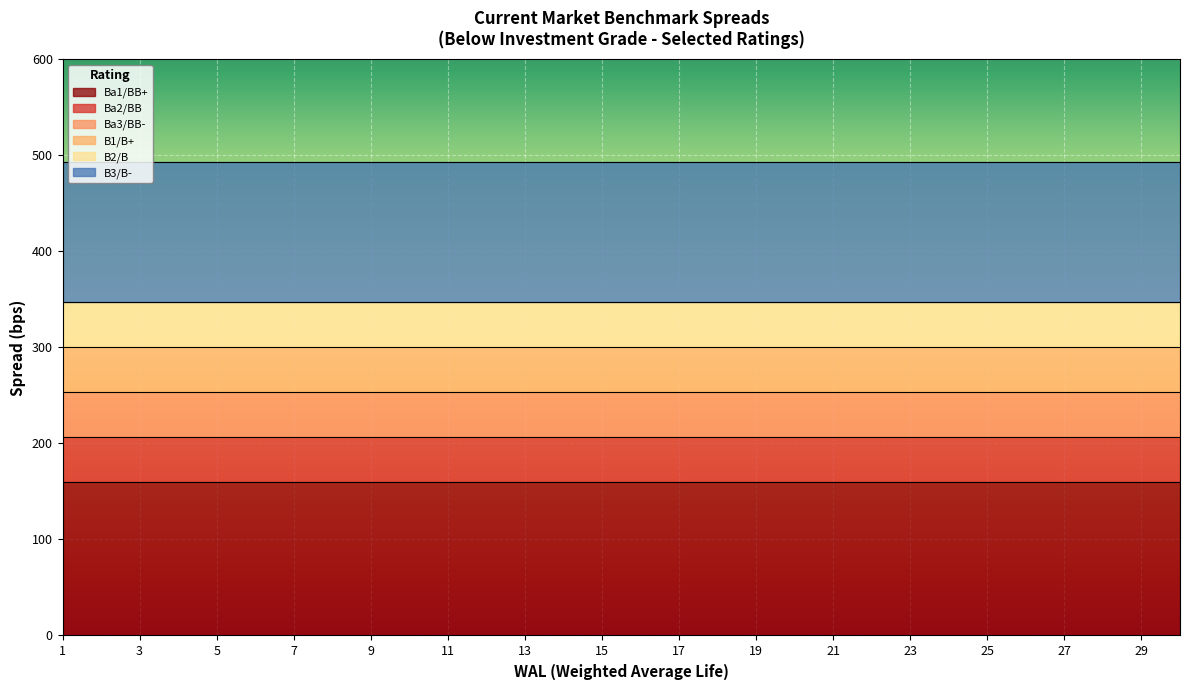

What value does the B2/B series have at 7?

347.4